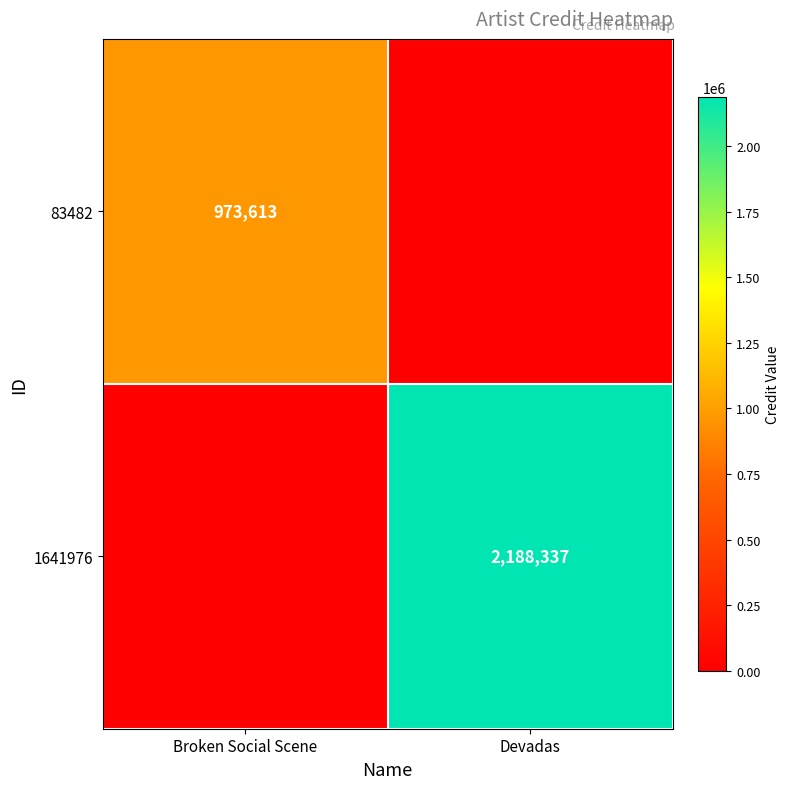

True or false: 1641976 has a value of 2188337 at Devadas.

True